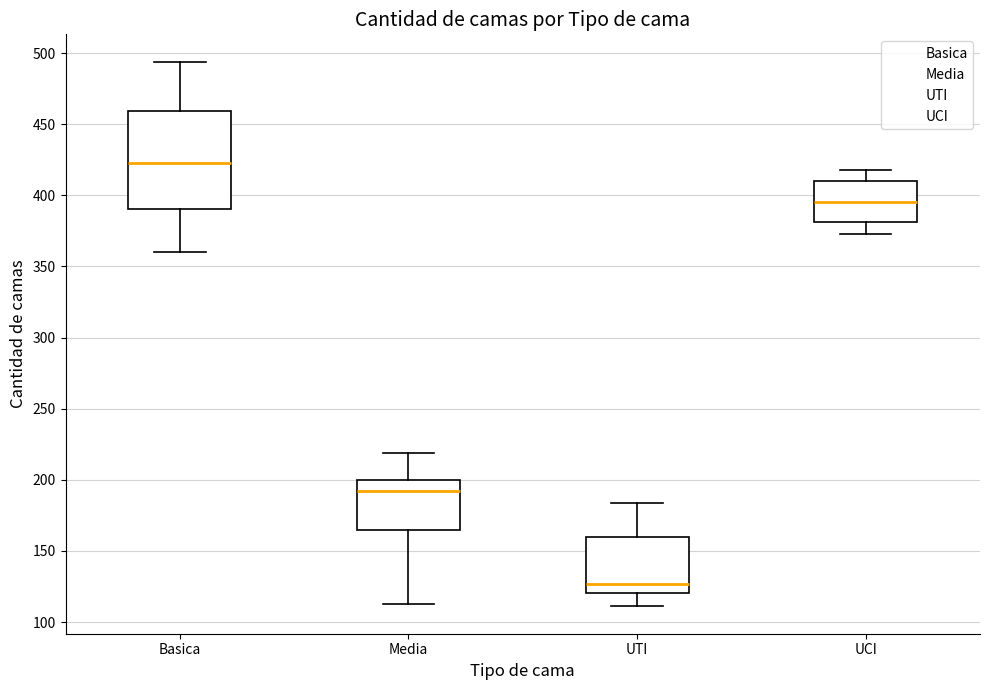

Reading left to right, transcribe this box plot: for each box, give where its median line is, the range the box spans, and where its two whiskers end, as read against the y-axis. The values are not printed on the chart, so give them approximately, as read against the axis.

Basica: median 425, box 390 to 460, whiskers 360 to 495
Media: median 195, box 165 to 200, whiskers 115 to 220
UTI: median 125, box 120 to 160, whiskers 110 to 185
UCI: median 395, box 380 to 410, whiskers 375 to 420